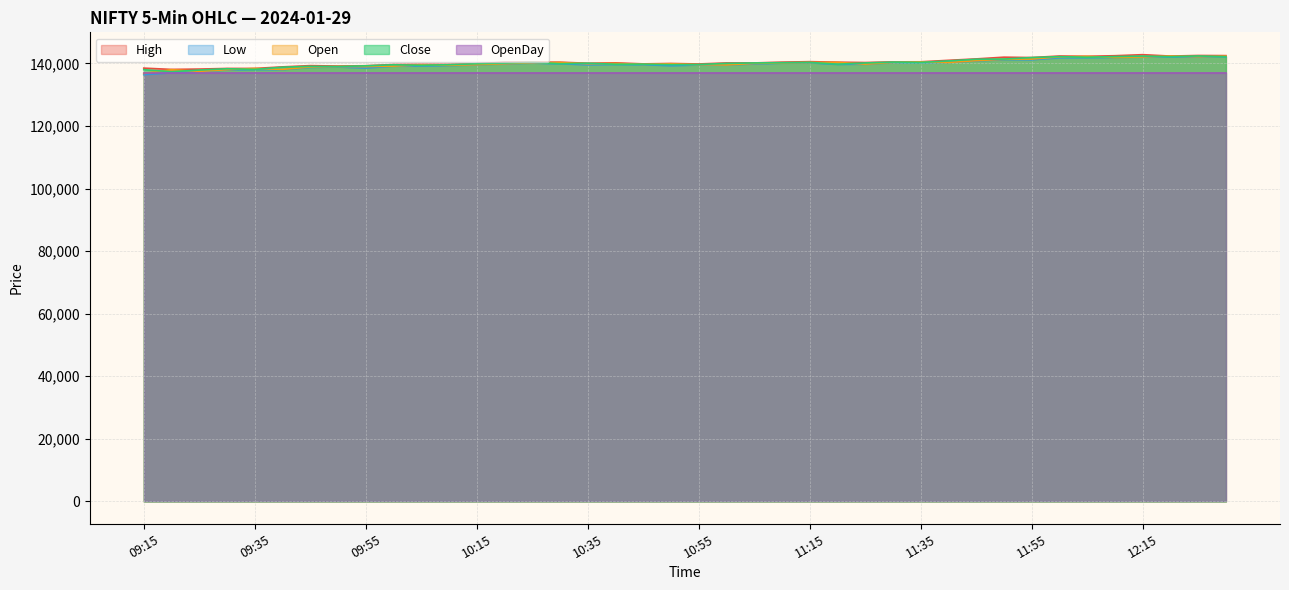

What is the value of the Close point at the 20th from the left?

139600.0